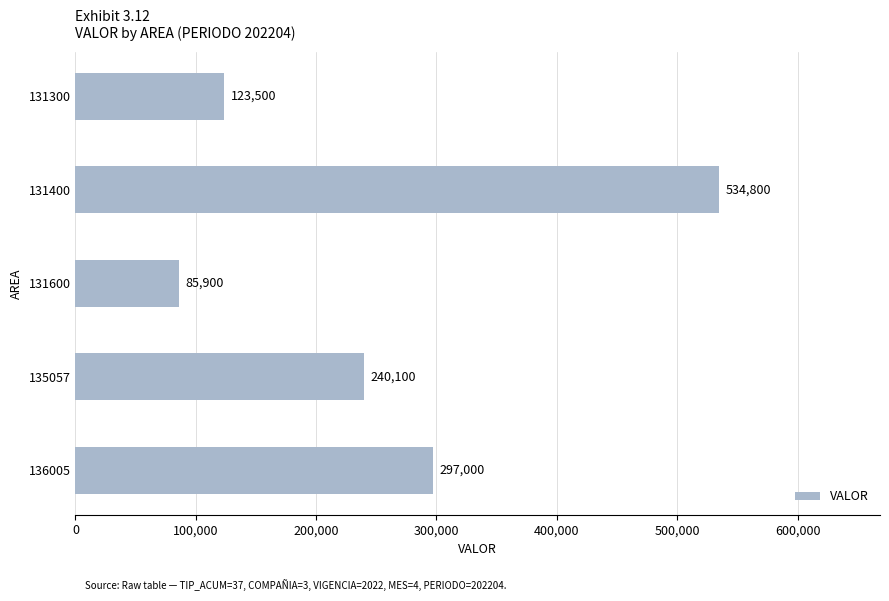

The chart shows a value of 240100 at 135057. True or false?

True